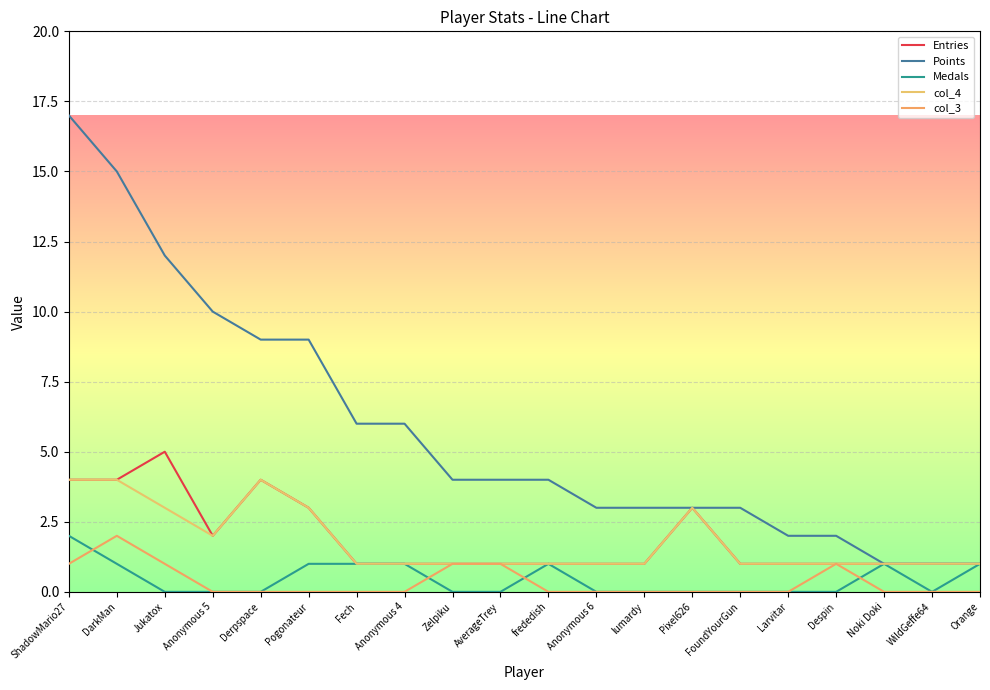

How many lines are shown in the chart?

5